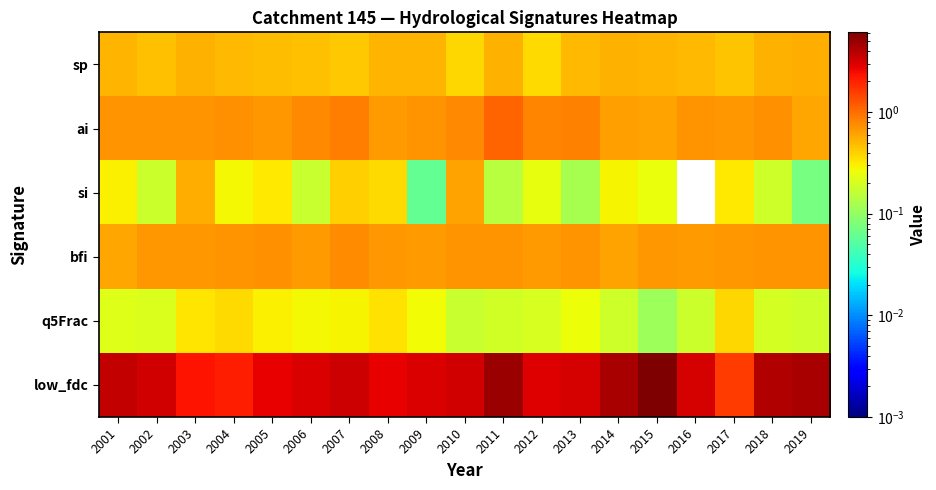

Which series changed the most between 2009 and 2018?

low_fdc